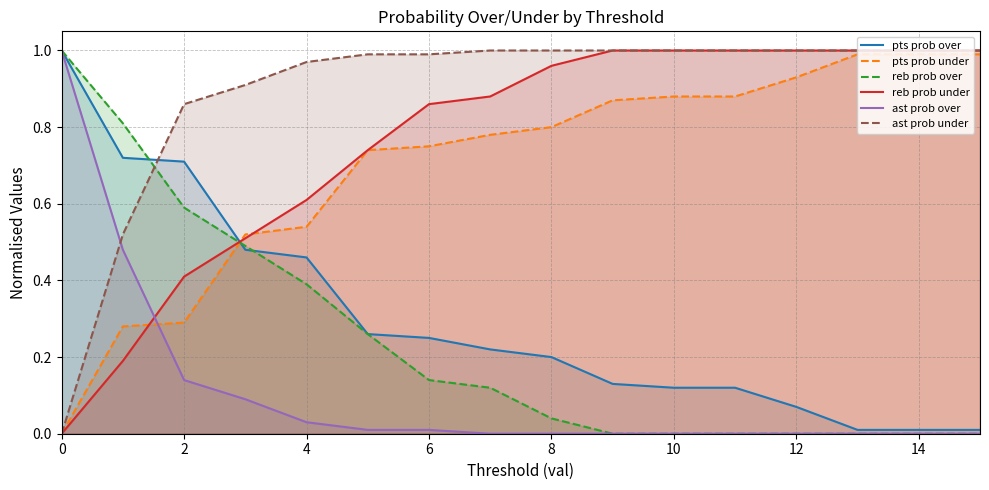

What is the difference between the maximum and minimum values in the pts prob over series?

1.0